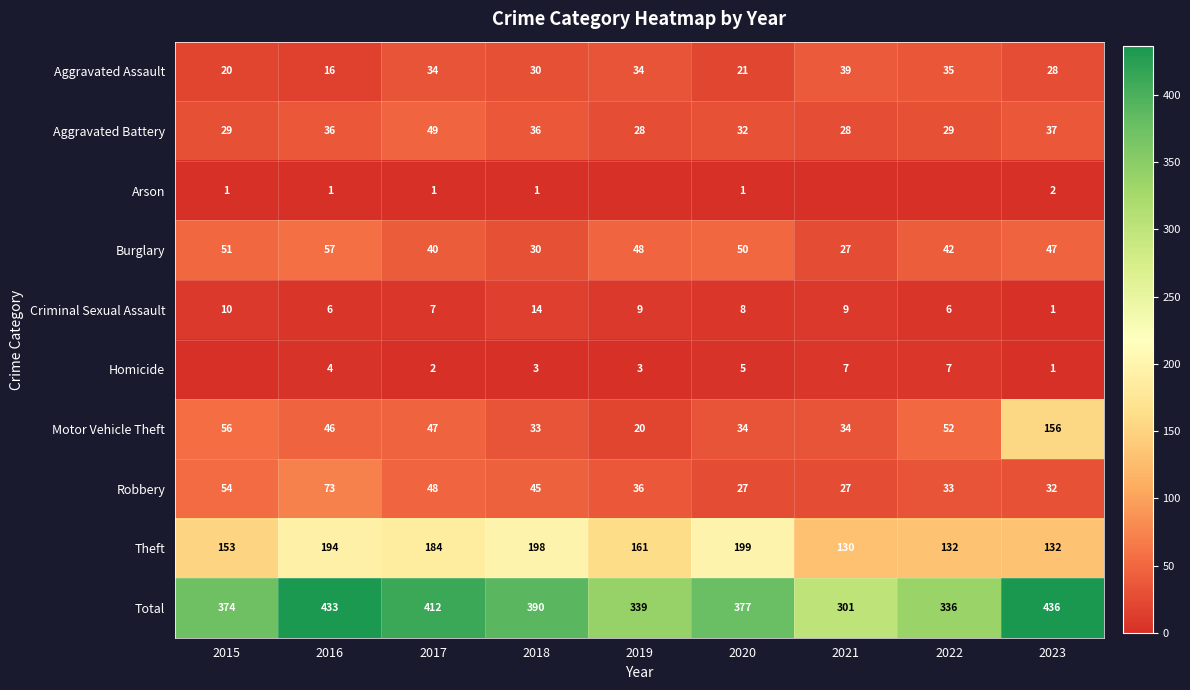

What is the difference between the maximum and second lowest values in the Robbery series?

46